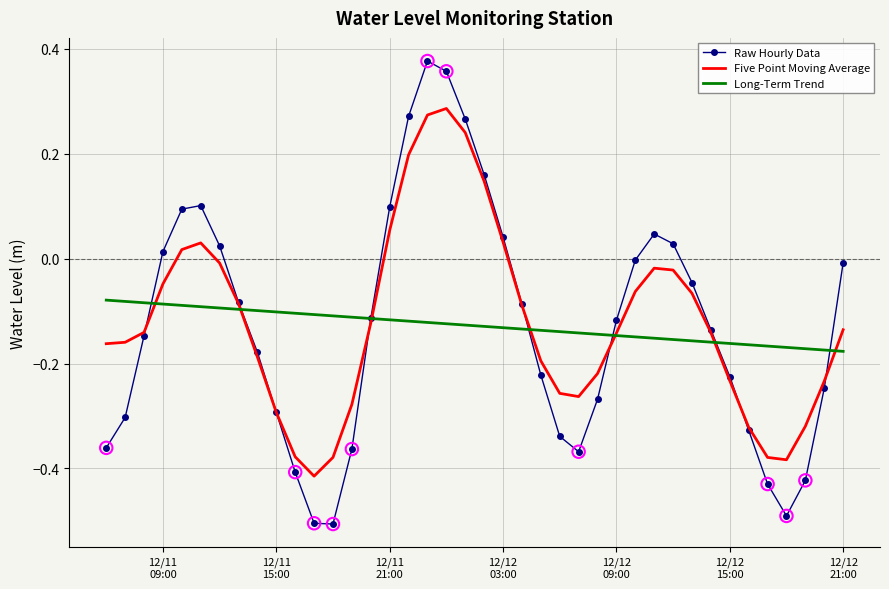

What are all the series names shown in the legend?

Raw Hourly Data, Five Point Moving Average, Long-Term Trend